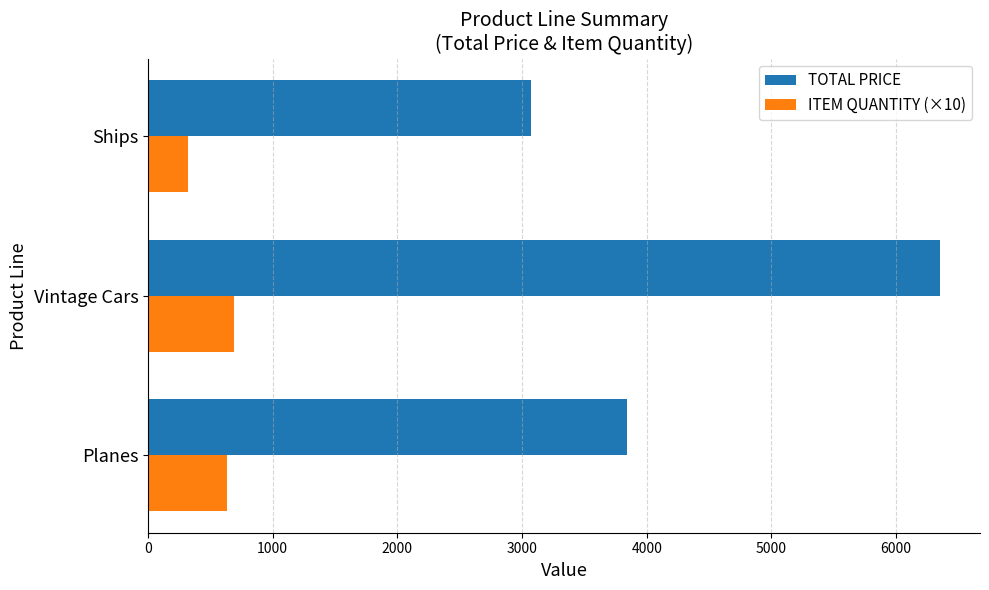

What is the approximate value of TOTAL PRICE at Ships?

3070.4